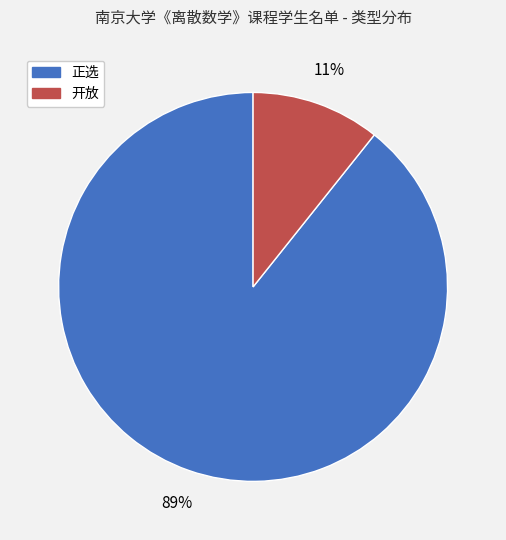

Which has a higher value, 正选 or 开放?

正选